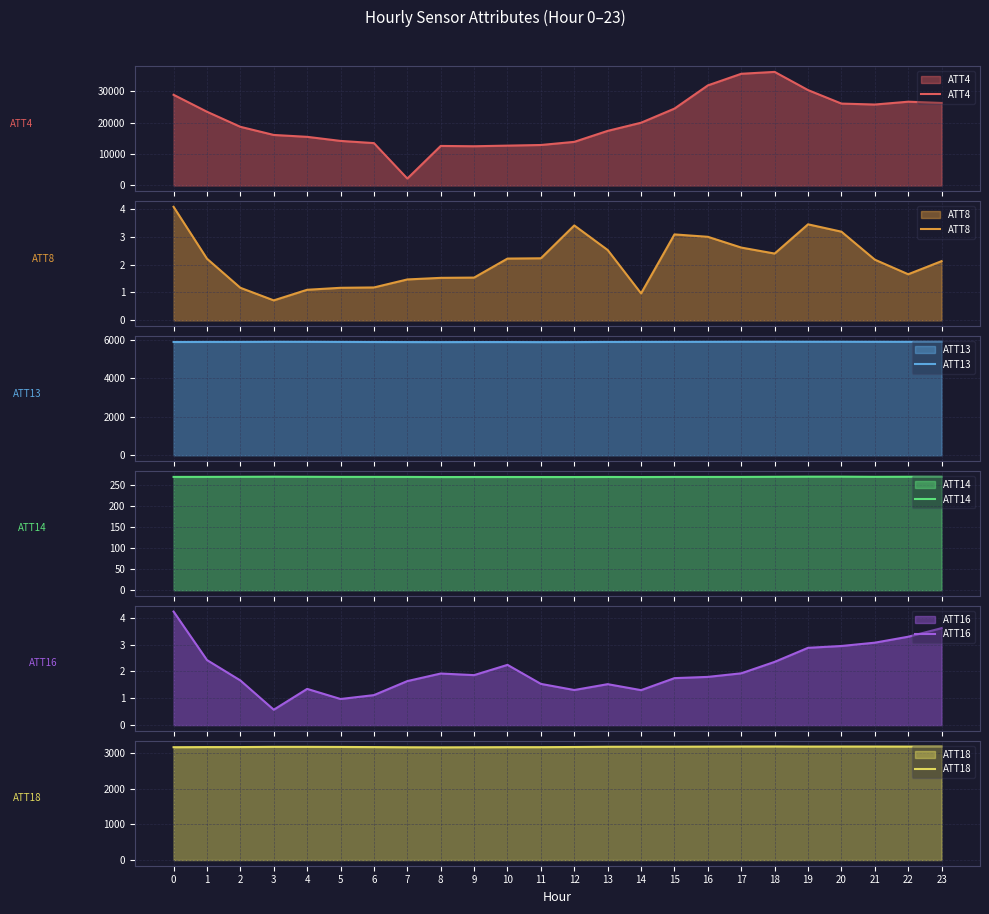

True or false: ATT16 has more than 0 interior local peaks.

True